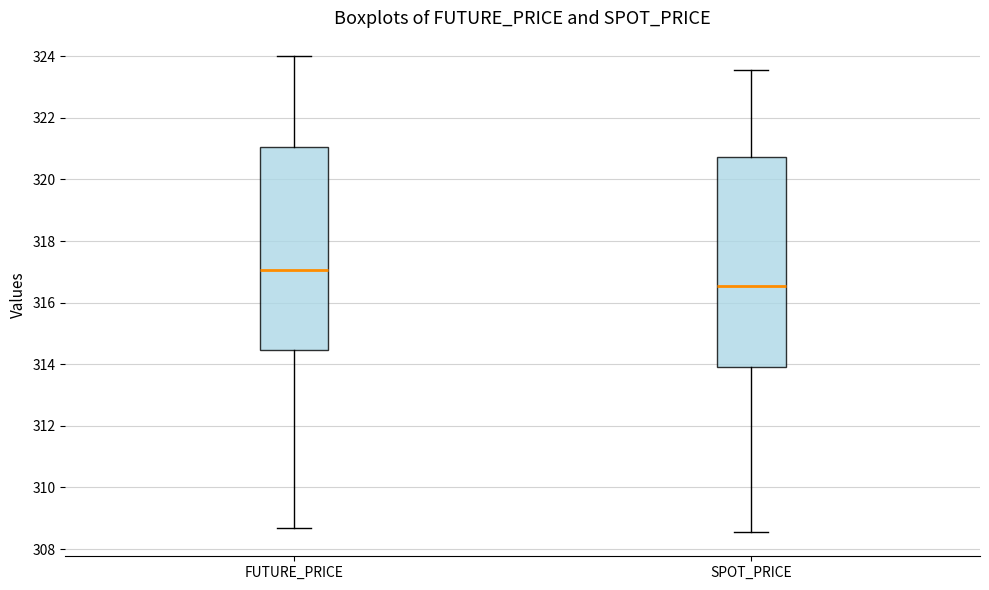

Which box's median line is the highest?

FUTURE_PRICE